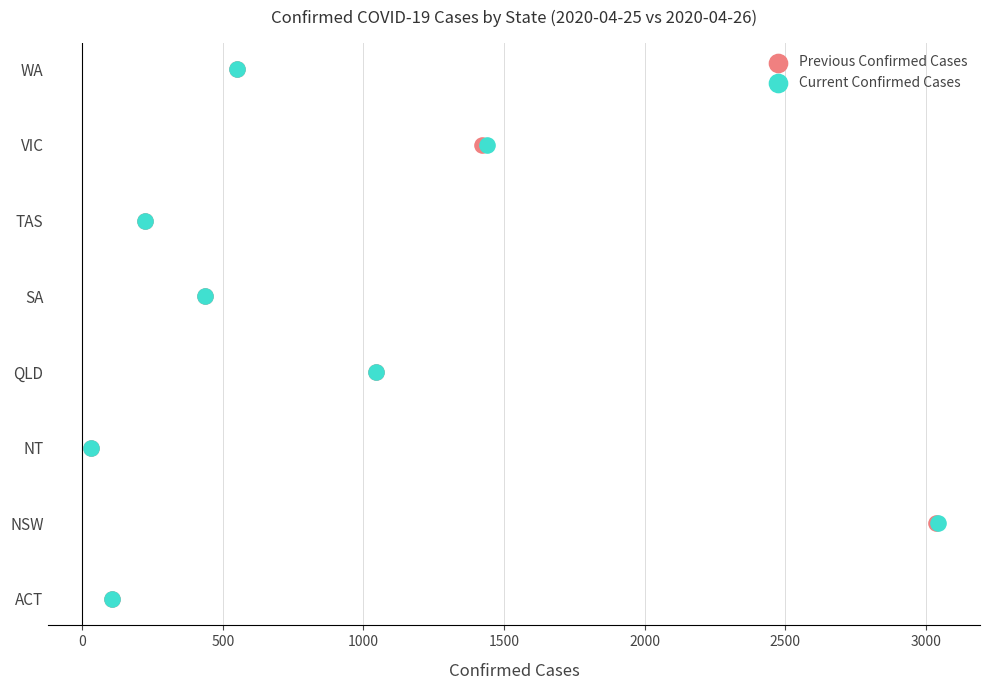

What are all the series names shown in the legend?

Previous Confirmed Cases, Current Confirmed Cases